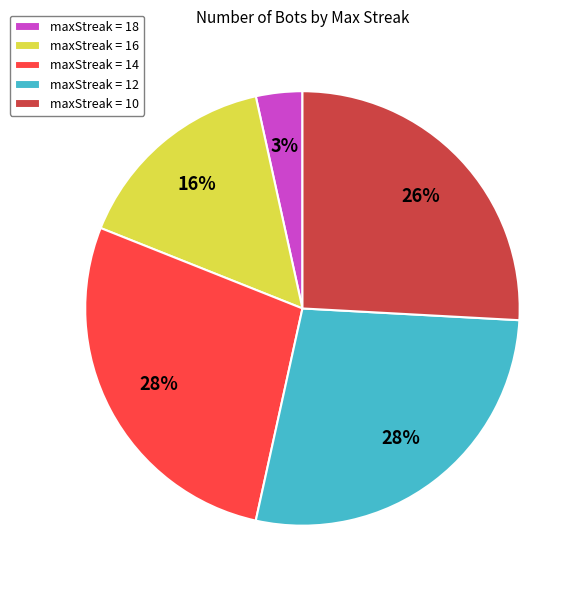

Combined, do maxStreak = 16 and maxStreak = 10 account for over 50%?

No